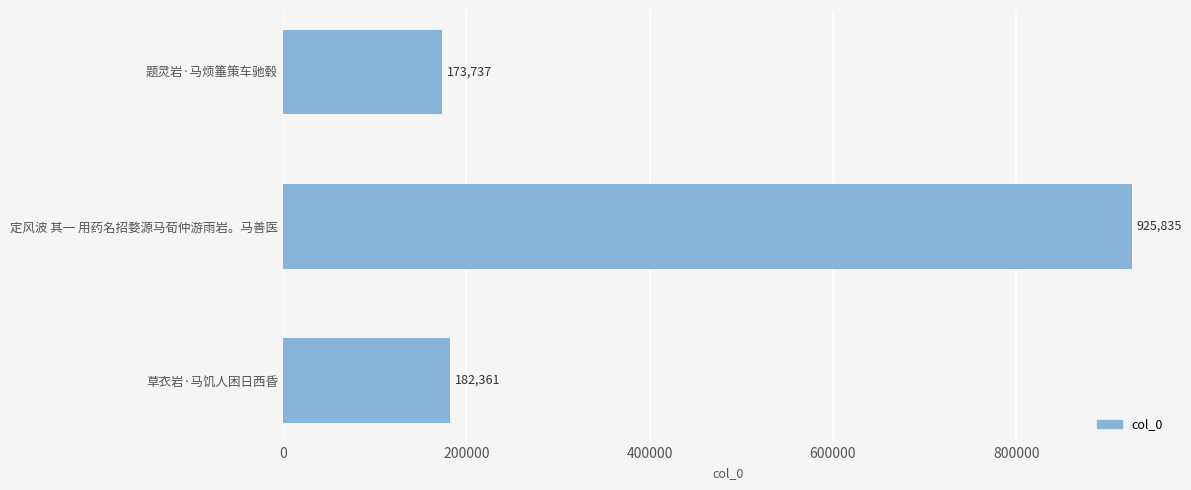

How many distinct data groups are displayed?

1